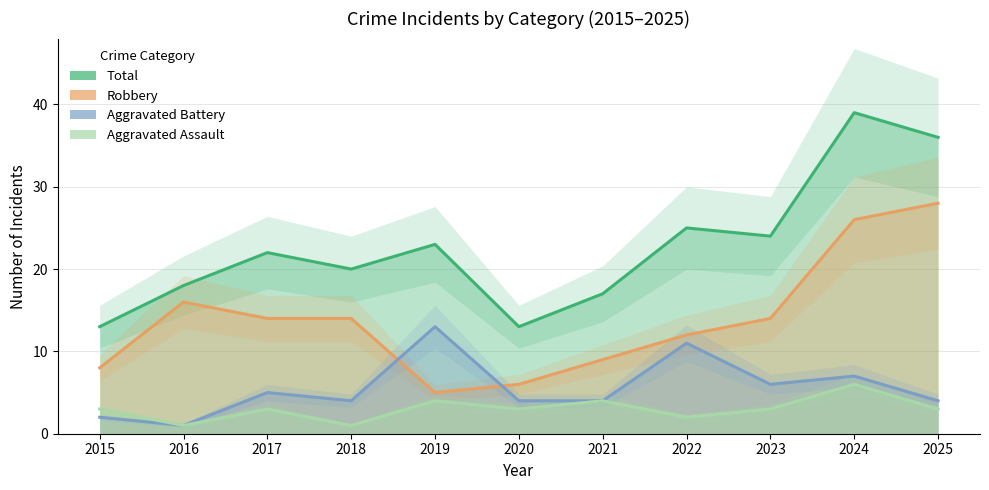

Reading left to right, transcribe all the data shown in this chart.

Aggravated Assault: 2015=3	2016=1	2017=3	2018=1	2019=4	2020=3	2021=4	2022=2	2023=3	2024=6	2025=3
Aggravated Battery: 2015=2	2016=1	2017=5	2018=4	2019=13	2020=4	2021=4	2022=11	2023=6	2024=7	2025=4
Robbery: 2015=8	2016=16	2017=14	2018=14	2019=5	2020=6	2021=9	2022=12	2023=14	2024=26	2025=28
Total: 2015=13	2016=18	2017=22	2018=20	2019=23	2020=13	2021=17	2022=25	2023=24	2024=39	2025=36